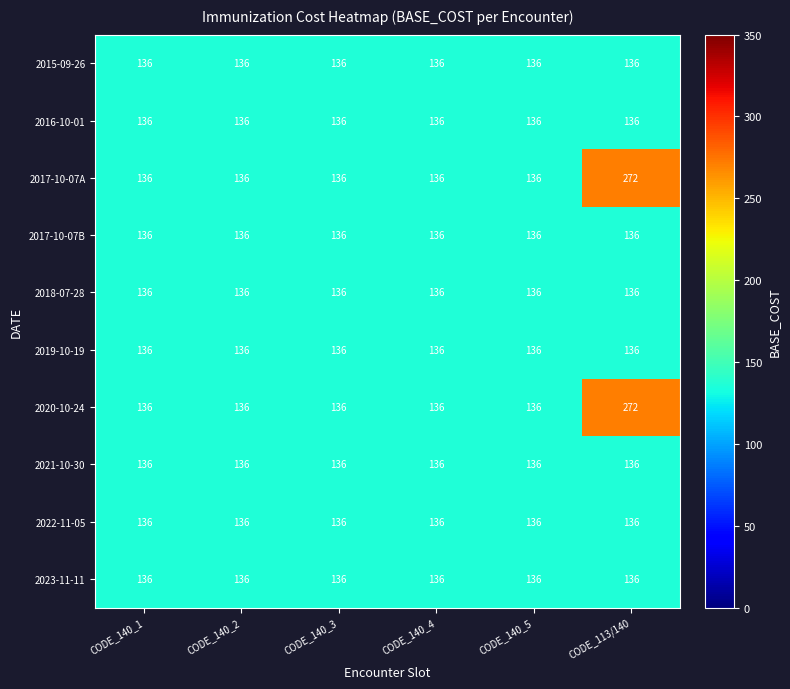

What is the average value of the 2021-10-30 series?

136